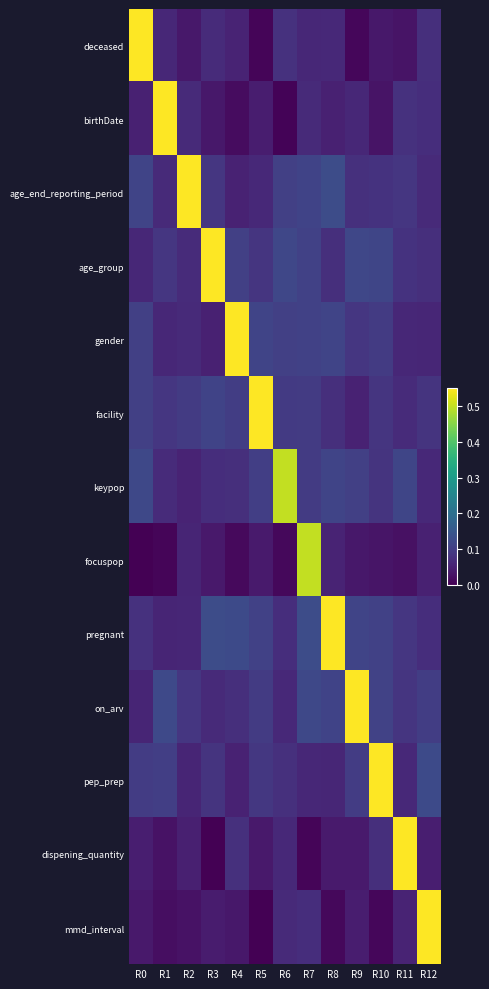

Is it true that age_end_reporting_period equals 0.1 at R10?

False